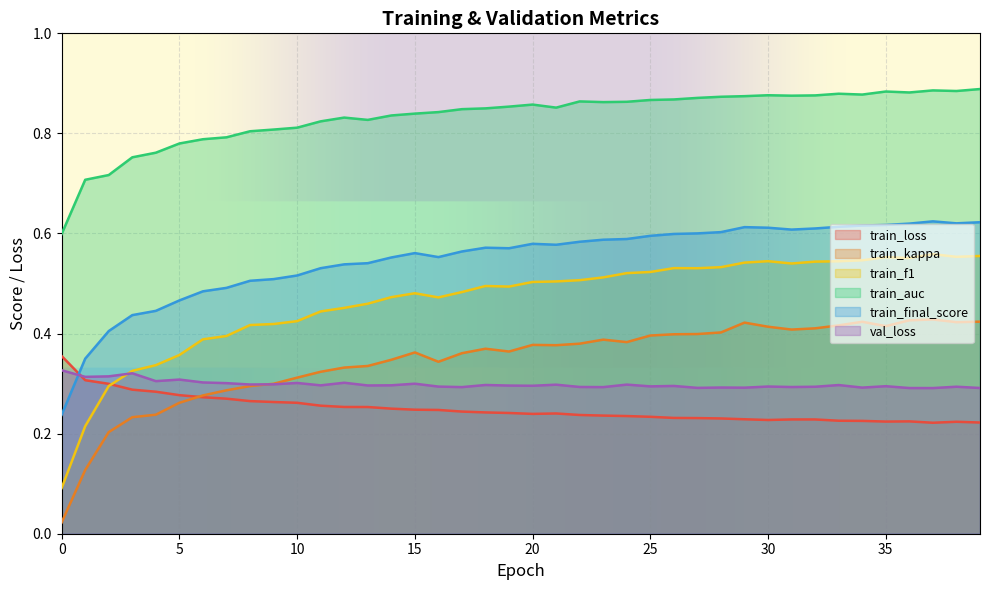

Which series has the largest total across all categories?

train_auc